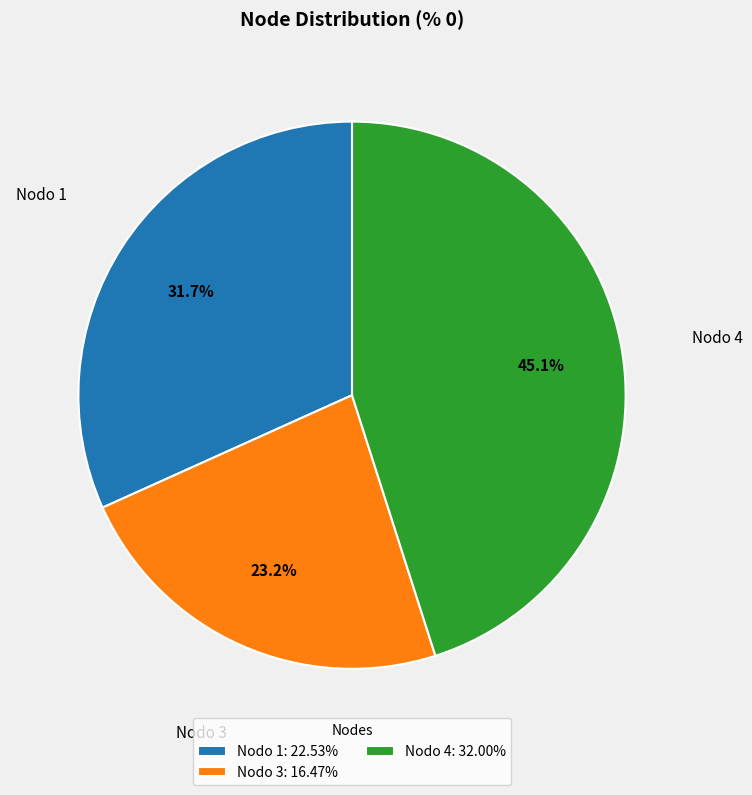

Does Nodo 4: 32.00% account for over 50% of the chart?

No